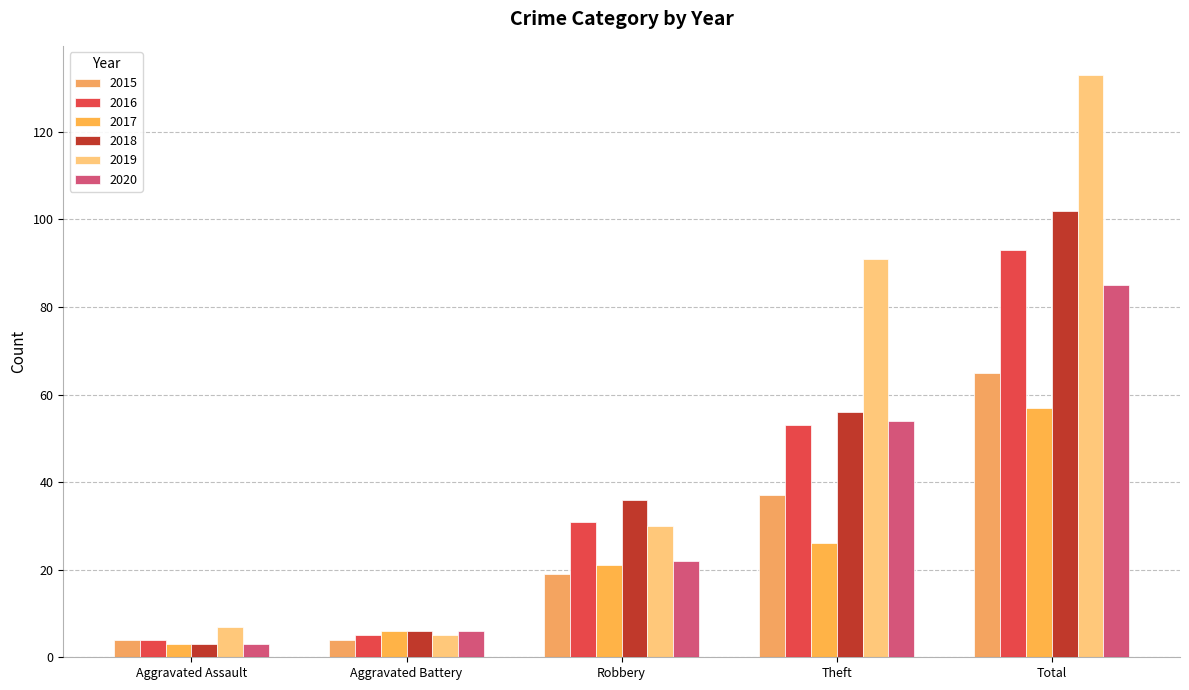

Reading left to right, transcribe all the data shown in this chart.

2015: Aggravated Assault=4	Aggravated Battery=4	Robbery=19	Theft=37	Total=65
2016: Aggravated Assault=4	Aggravated Battery=5	Robbery=31	Theft=53	Total=93
2017: Aggravated Assault=3	Aggravated Battery=6	Robbery=21	Theft=26	Total=57
2018: Aggravated Assault=3	Aggravated Battery=6	Robbery=36	Theft=56	Total=102
2019: Aggravated Assault=7	Aggravated Battery=5	Robbery=30	Theft=91	Total=133
2020: Aggravated Assault=3	Aggravated Battery=6	Robbery=22	Theft=54	Total=85